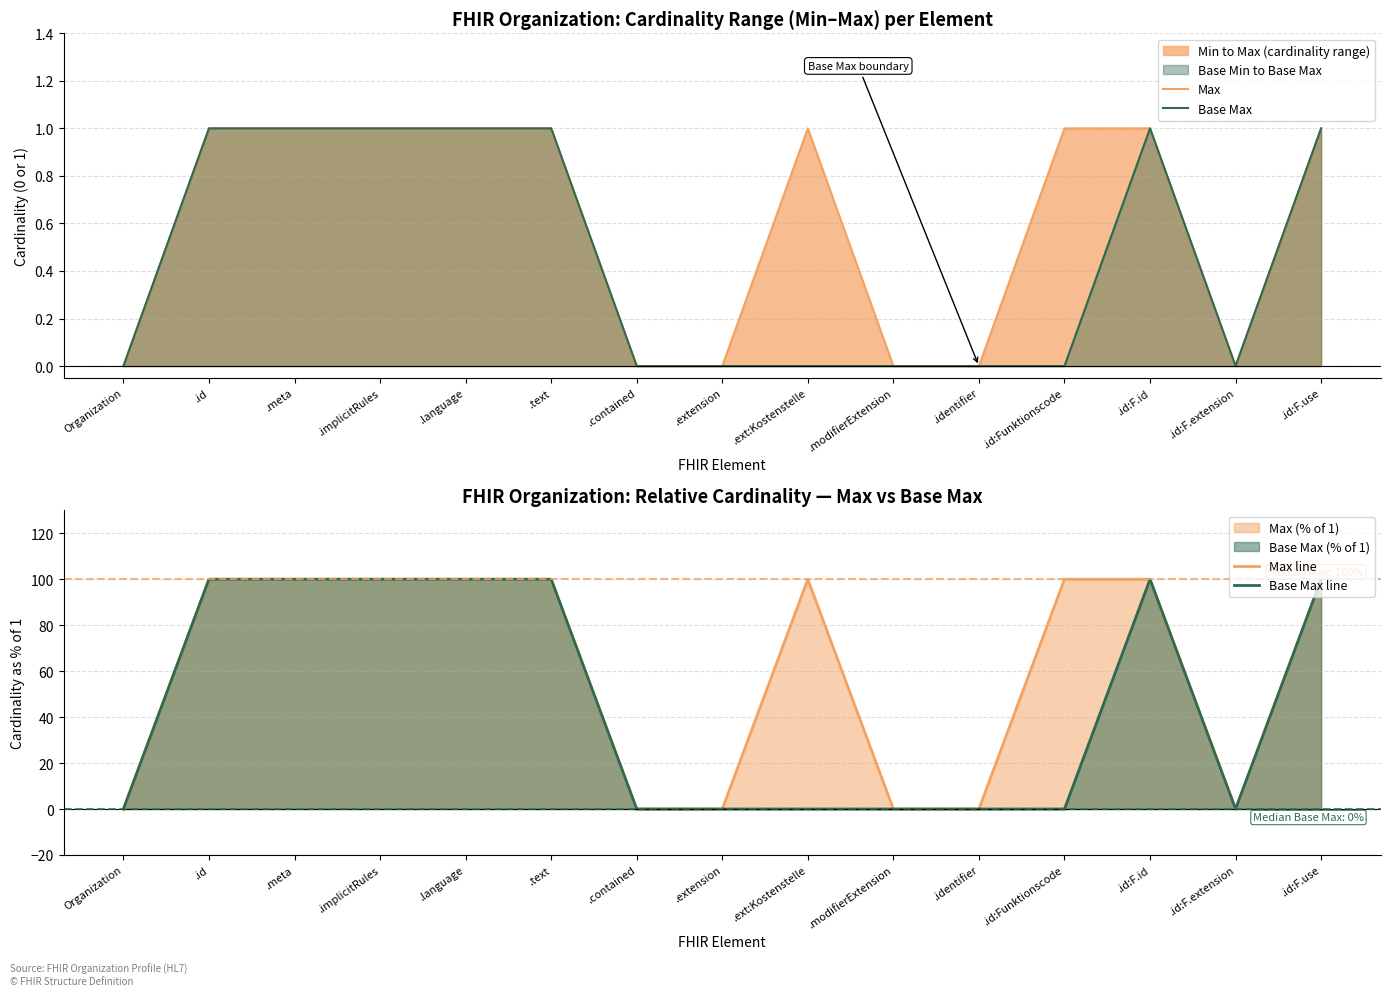

Reading left to right, extract all data points from this chart.

Max: Organization=0	.id=1	.meta=1	.implicitRules=1	.language=1	.text=1	.contained=0	.extension=0	.ext:Kostenstelle=1	.modifierExtension=0	.identifier=0	.id:Funktionscode=1	.id:F.id=1	.id:F.extension=0	.id:F.use=1
Base Max: Organization=0	.id=1	.meta=1	.implicitRules=1	.language=1	.text=1	.contained=0	.extension=0	.ext:Kostenstelle=0	.modifierExtension=0	.identifier=0	.id:Funktionscode=0	.id:F.id=1	.id:F.extension=0	.id:F.use=1
Max line: Organization=0	.id=100	.meta=100	.implicitRules=100	.language=100	.text=100	.contained=0	.extension=0	.ext:Kostenstelle=100	.modifierExtension=0	.identifier=0	.id:Funktionscode=100	.id:F.id=100	.id:F.extension=0	.id:F.use=100
Base Max line: Organization=0	.id=100	.meta=100	.implicitRules=100	.language=100	.text=100	.contained=0	.extension=0	.ext:Kostenstelle=0	.modifierExtension=0	.identifier=0	.id:Funktionscode=0	.id:F.id=100	.id:F.extension=0	.id:F.use=100